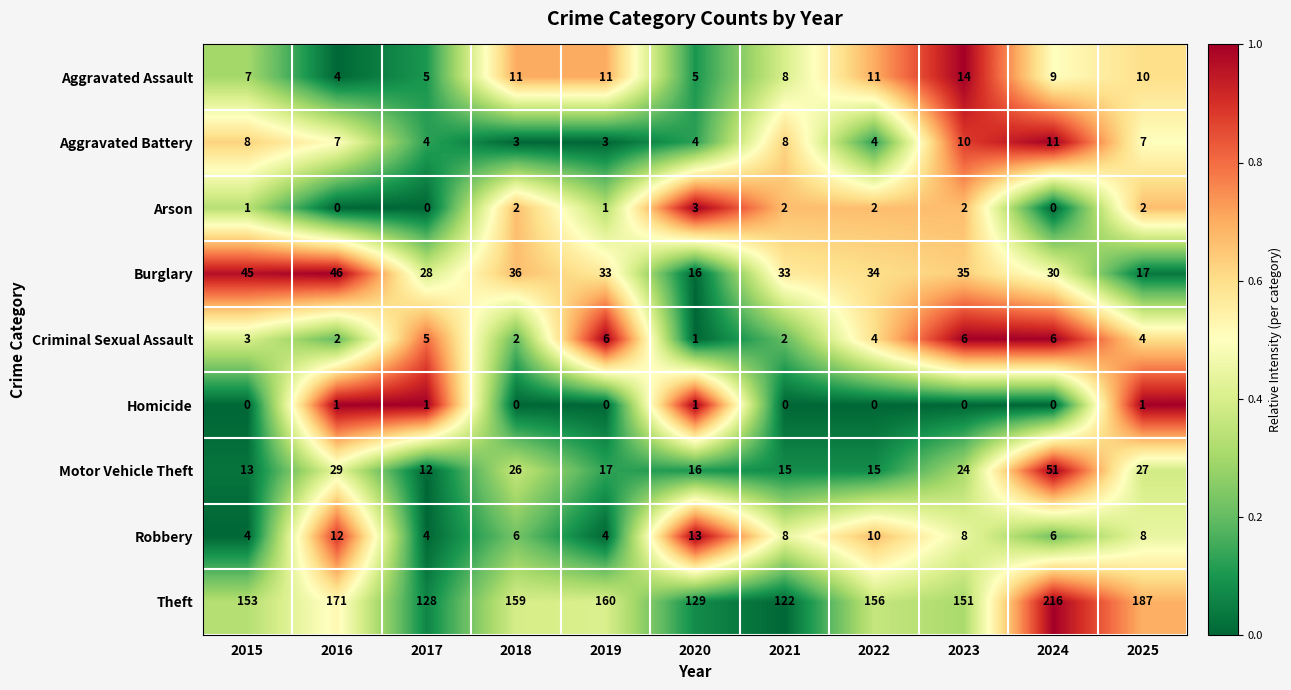

What is the difference between the maximum and minimum values in the Theft series?

94